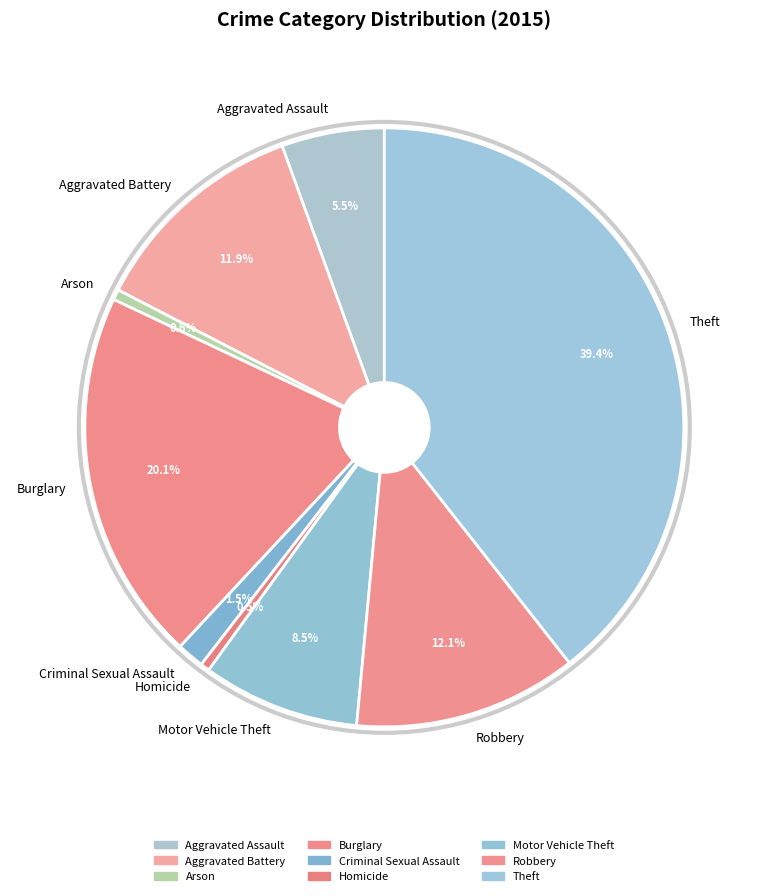

How much of the chart is everything except Arson?

99.4%